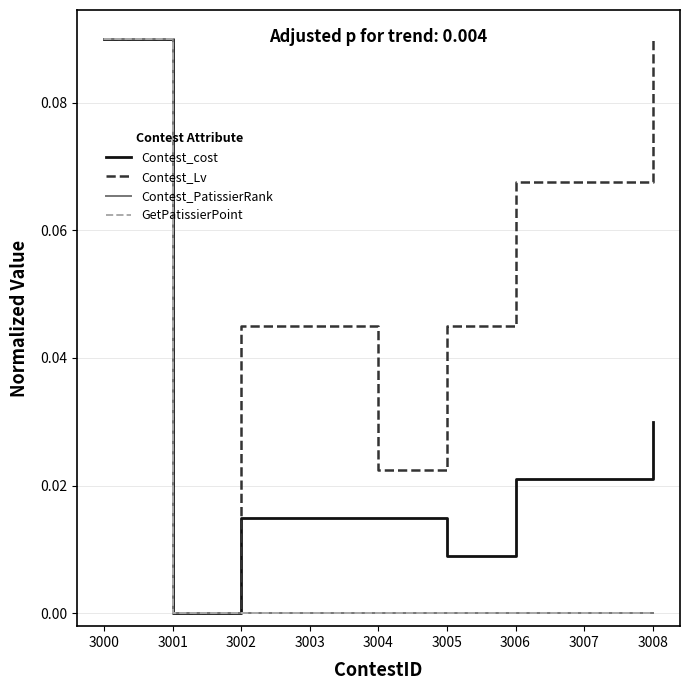

Where is Contest_Lv nearest to the value 0?

3001